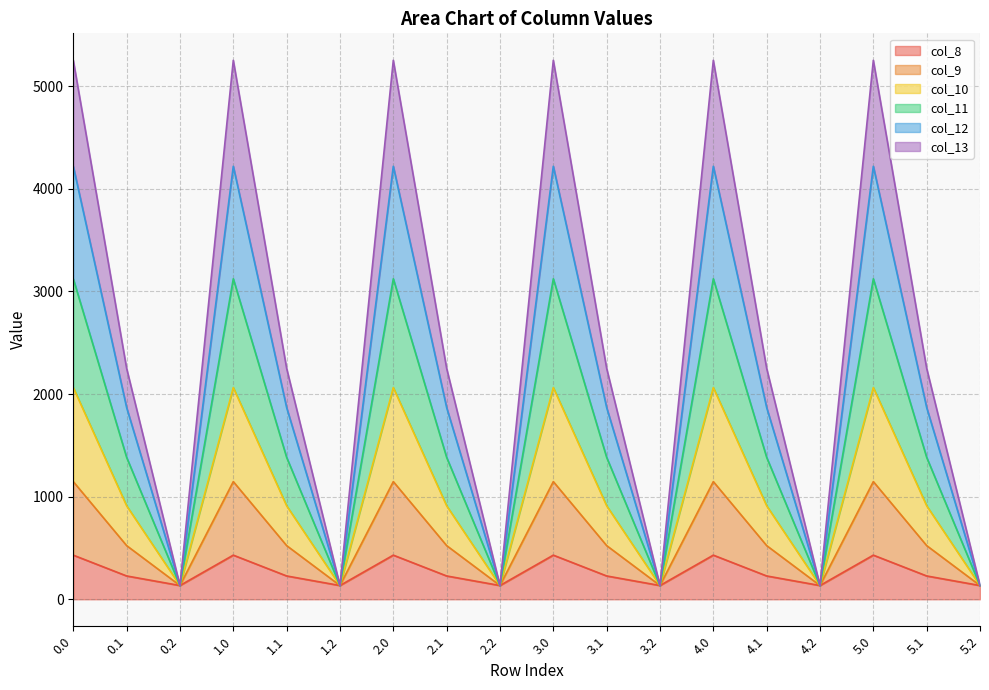

What is the highest value of the col_8 series?

430.3